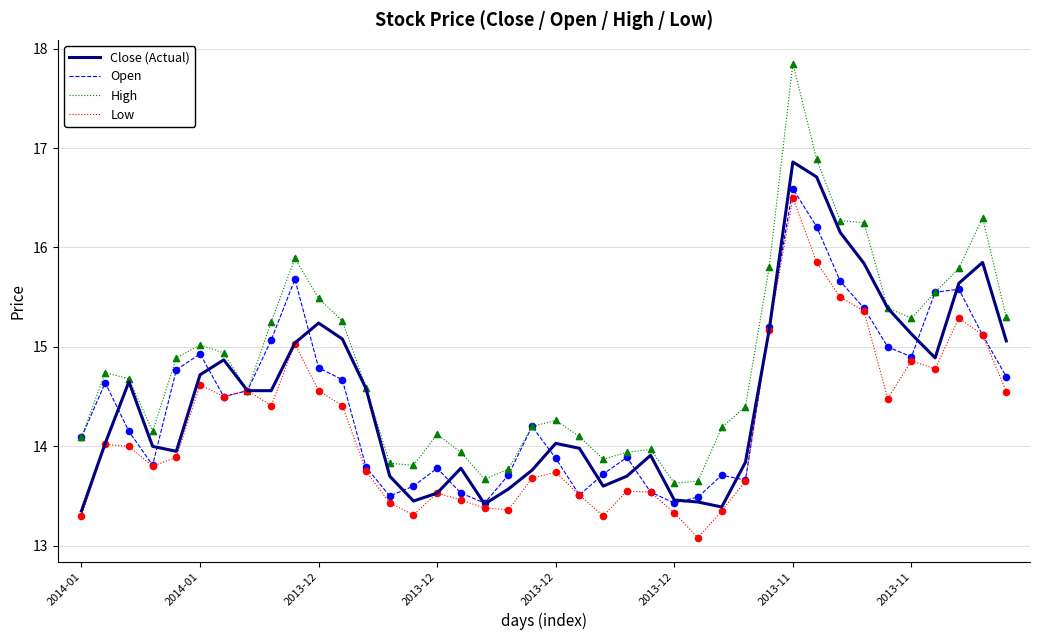

Which series has the largest total across all categories?

High